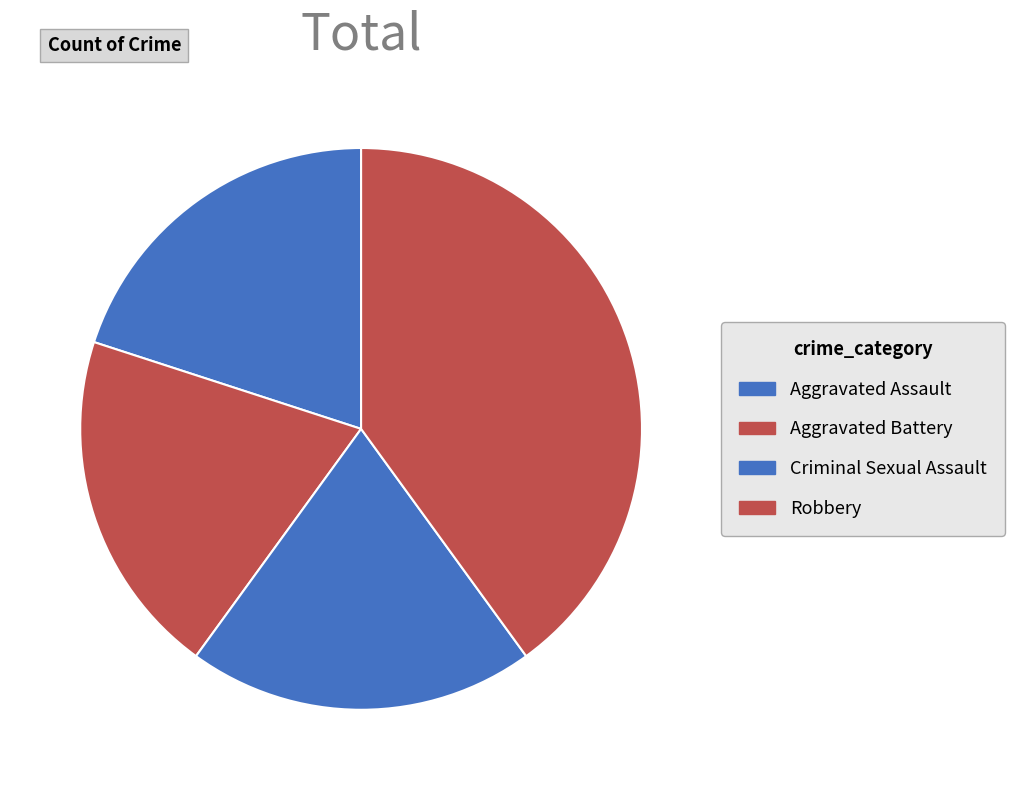

Count the number of slices in the pie.

4